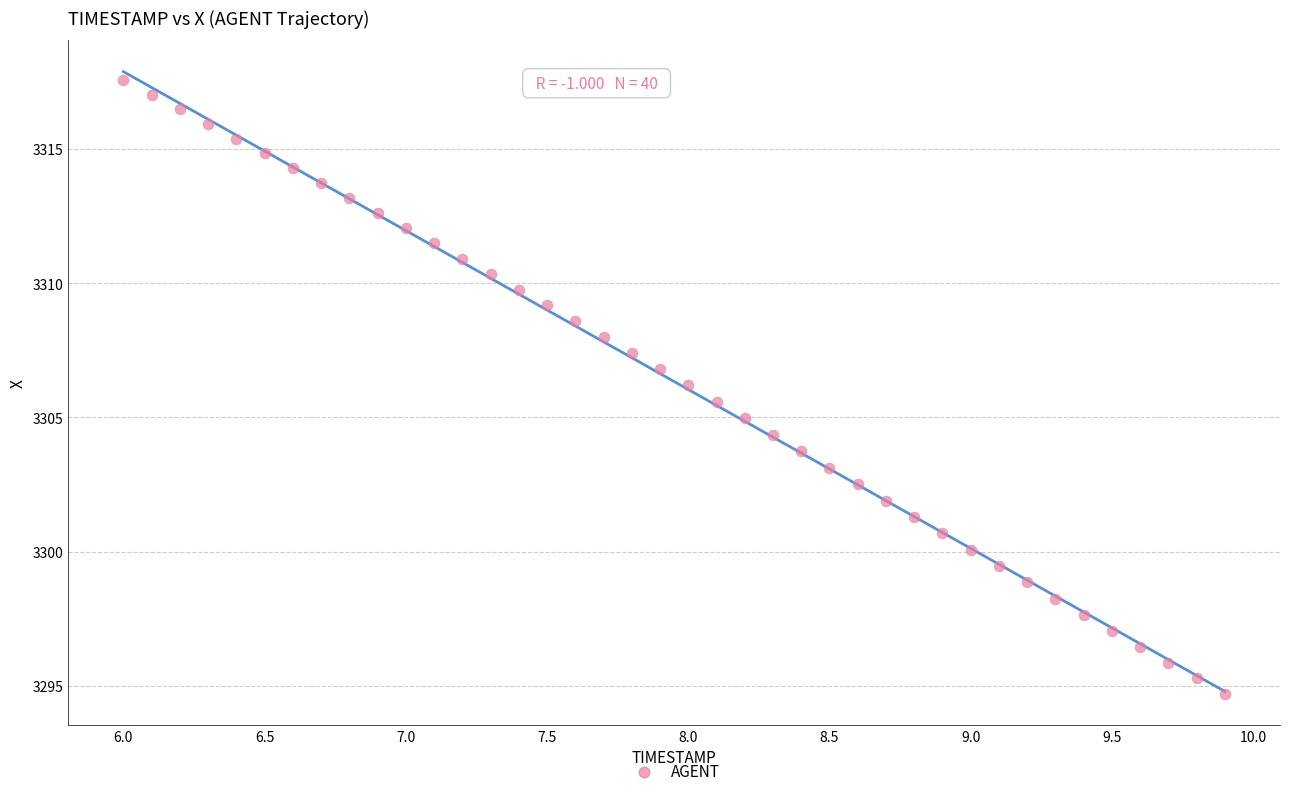

What is the range of Y values (max minus min)?

22.9